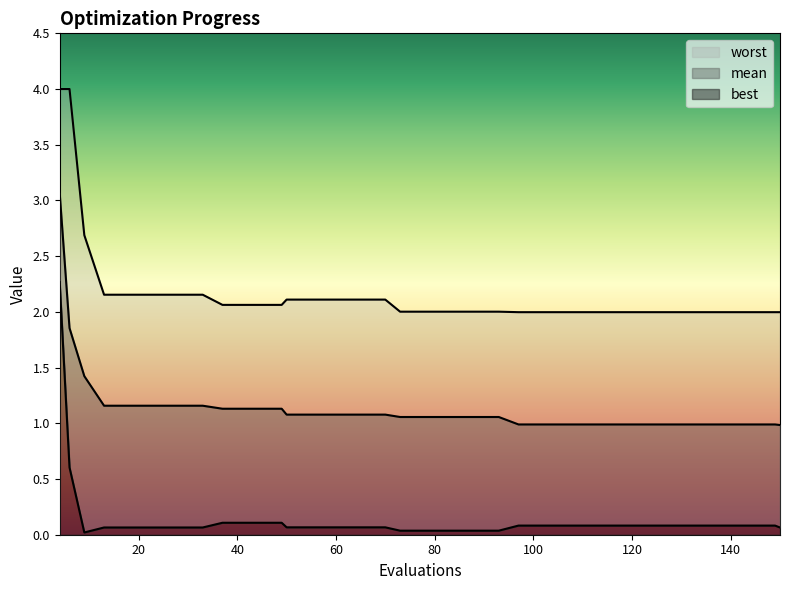

What is the total value across all series at 21?

3.4